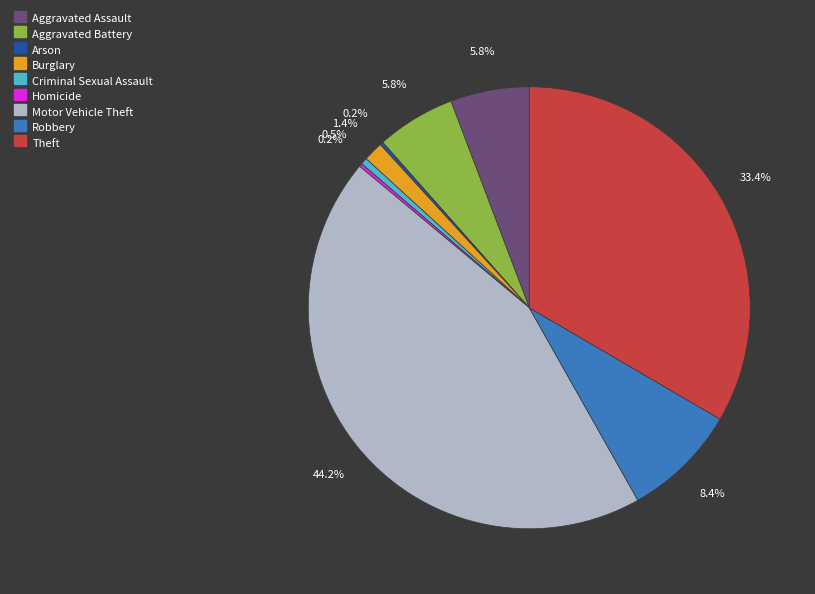

What is the largest slice in the pie chart?

Motor Vehicle Theft